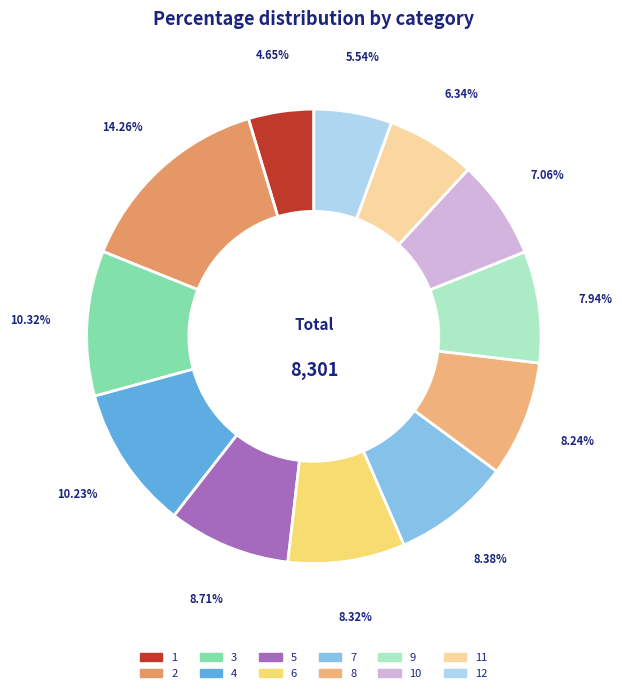

To the nearest percent, what is the difference between the largest and smallest slice percentages?

10%